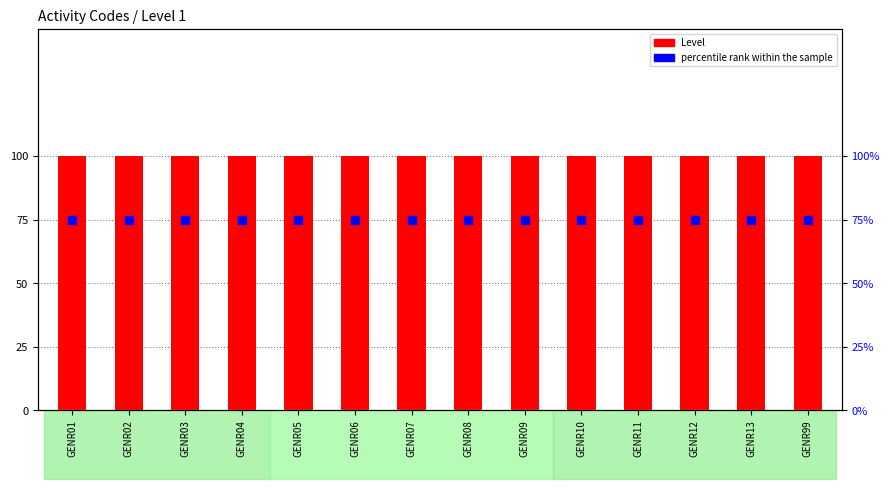

At how many categories does at least one series exceed 86?

14